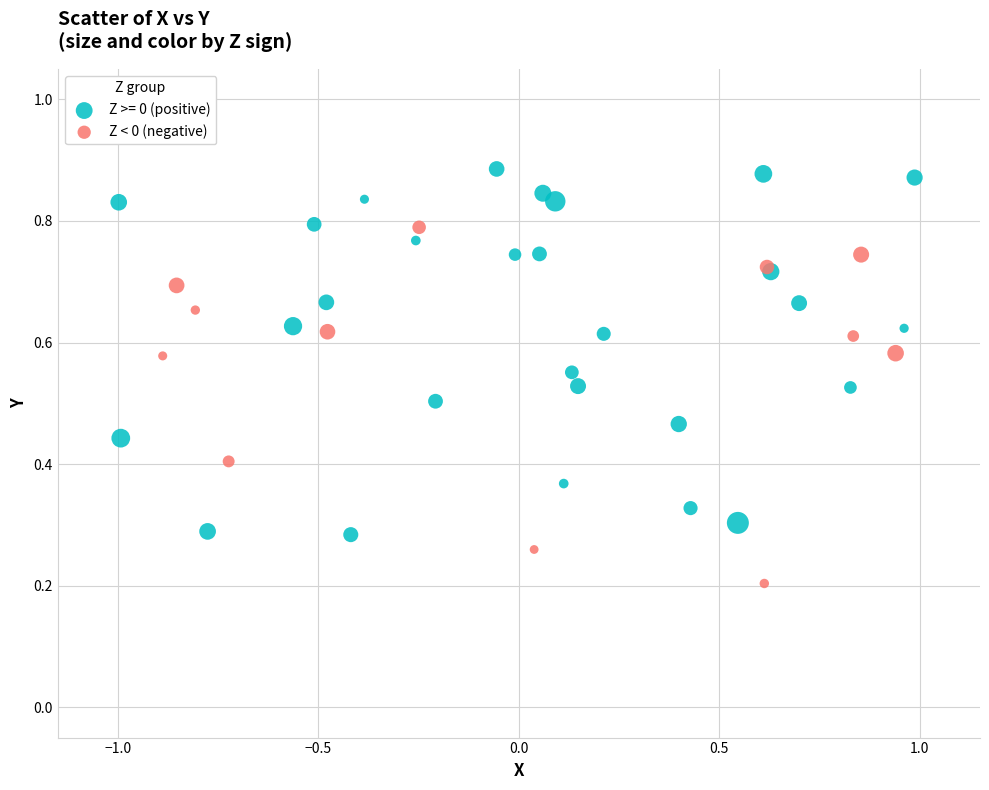

Which series reaches the minimum Y coordinate?

Z < 0 (negative)